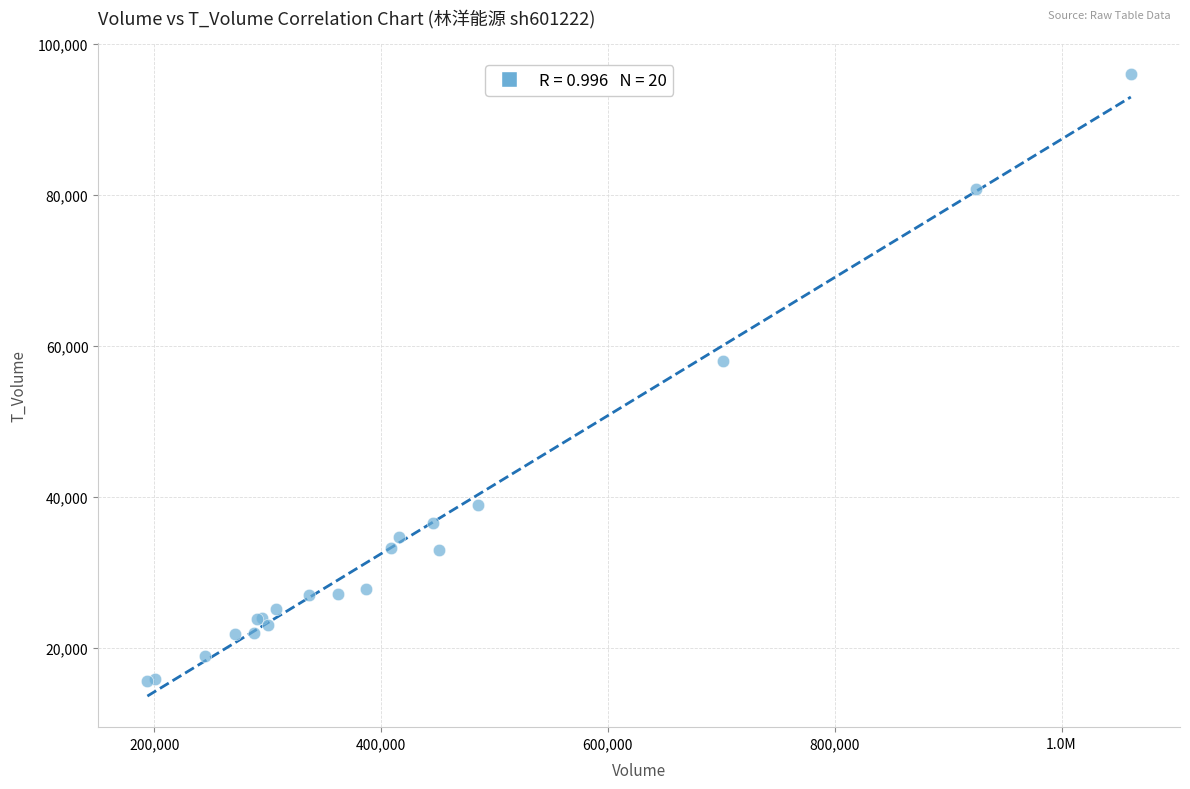

What Y value in the scatter plot is closest to 55797?

58035